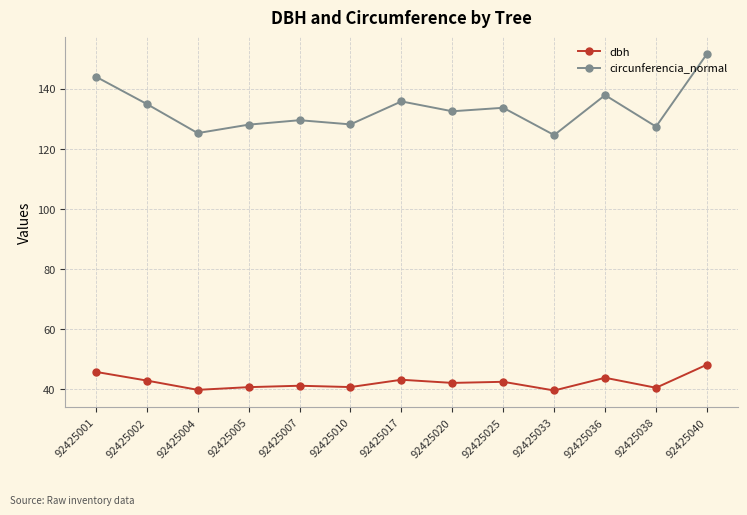

How many lines are shown in the chart?

2